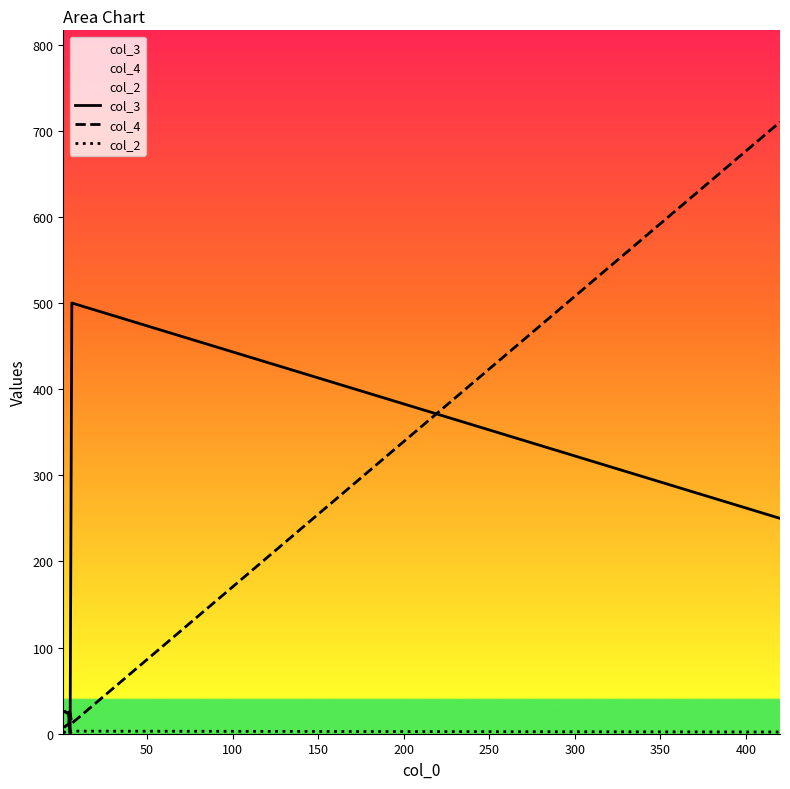

What is the value of the col_4 point at the 3rd from the left?

10